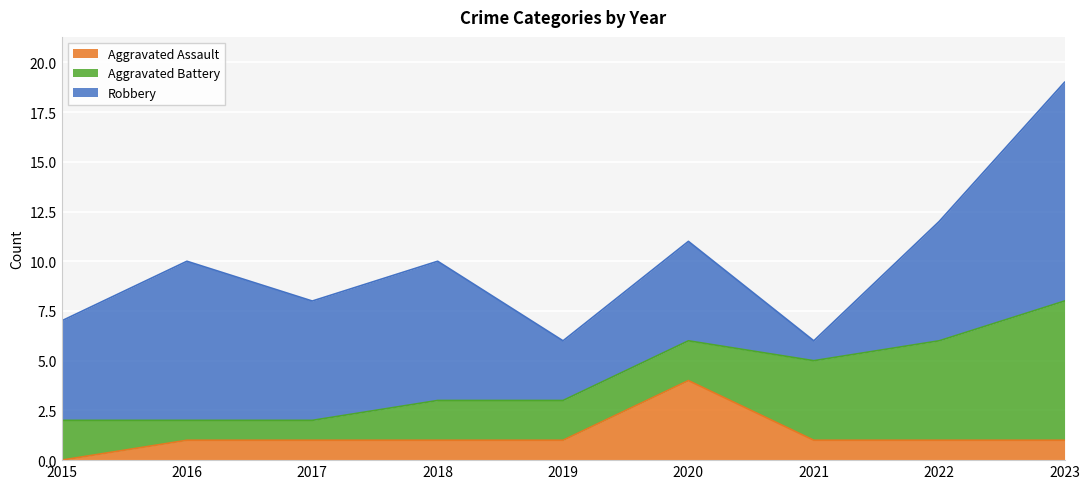

What is the total value across all series at 2015?

7